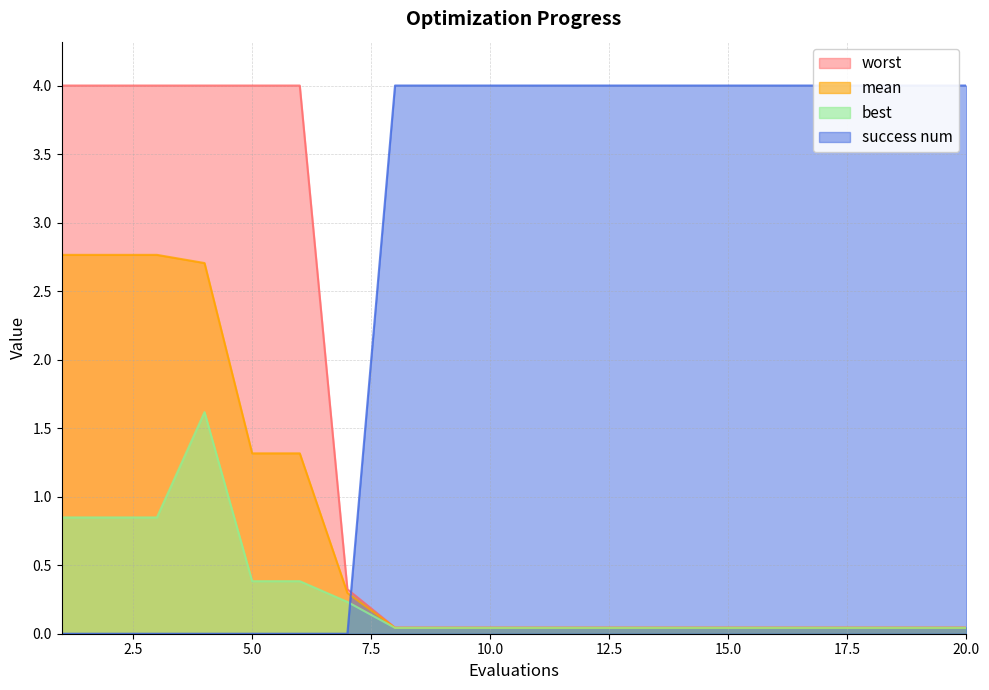

The worst series shows 6.7 at 1. True or false?

False